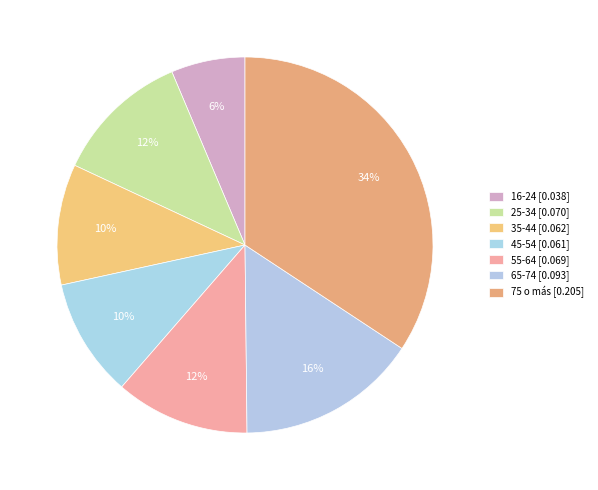

Count the number of slices in the pie.

7